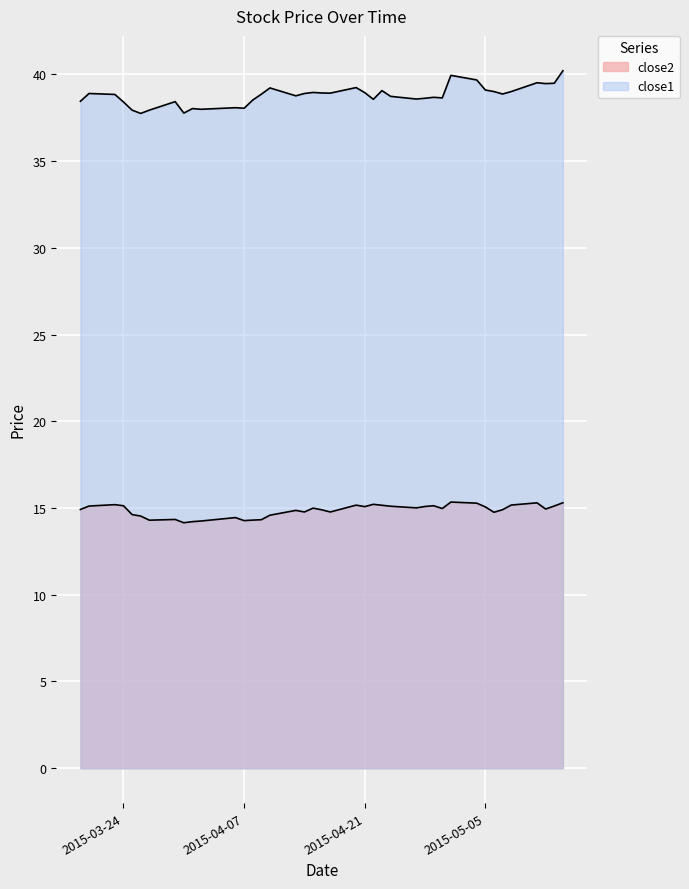

Between 2015-03-19 and 2015-04-29, which series saw the biggest shift?

close1